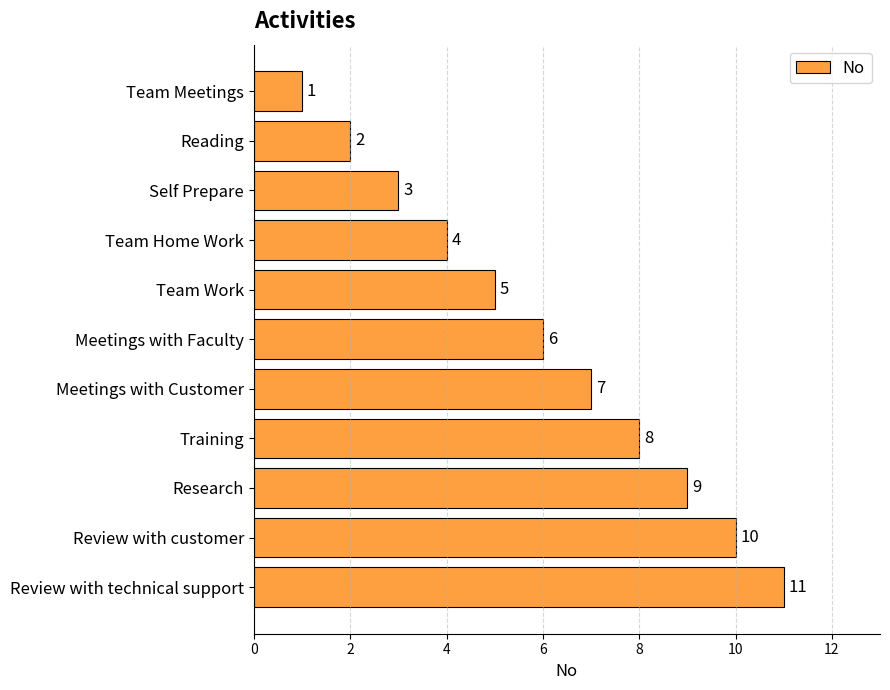

What is the label of the 9th bar from the bottom?

Self Prepare